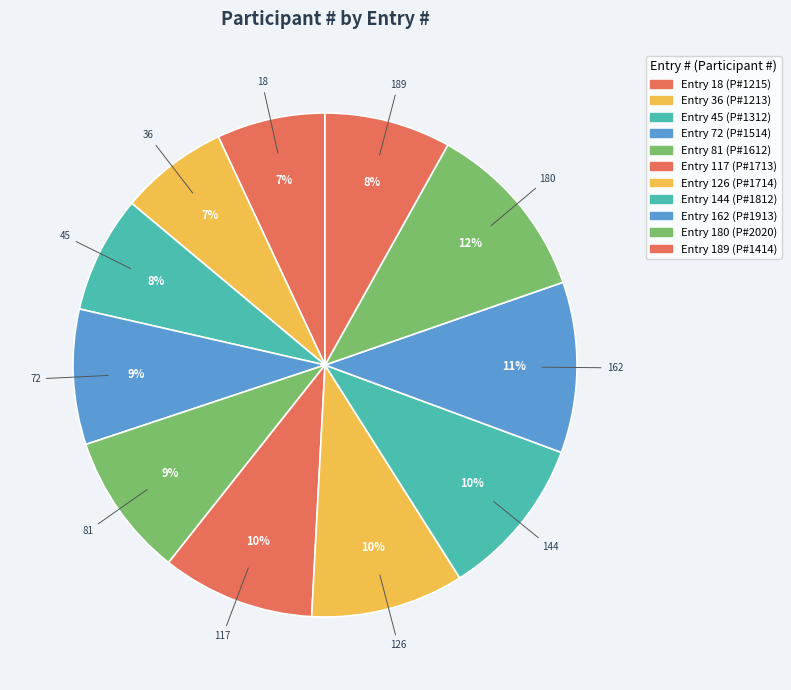

How many segments does this pie chart have?

11